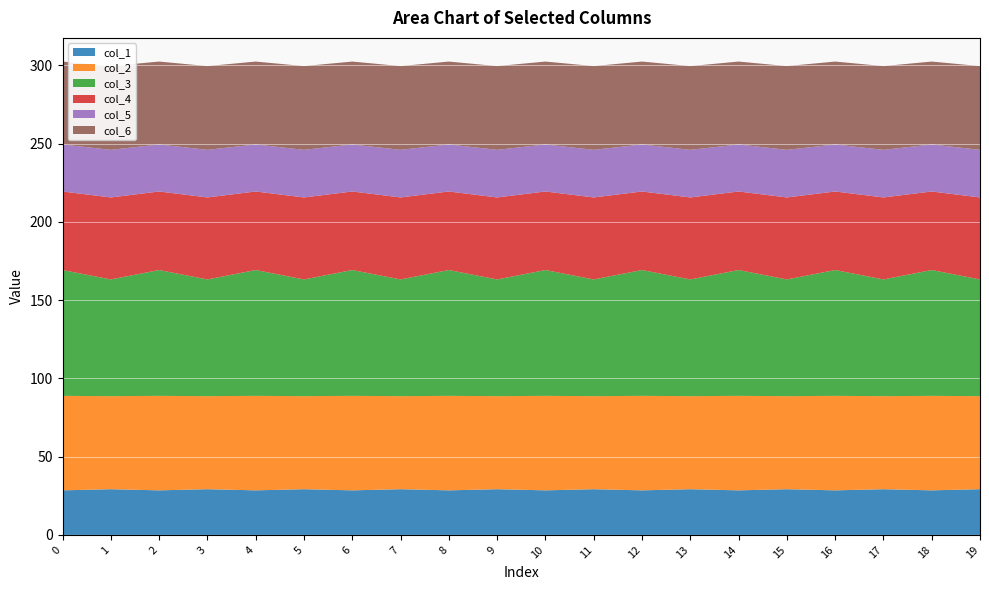

Reading right to left, extract all data points from this chart.

col_1: 19=29.2	18=28.5	17=29.2	16=28.5	15=29.2	14=28.5	13=29.2	12=28.5	11=29.2	10=28.5	9=29.2	8=28.5	7=29.2	6=28.5	5=29.2	4=28.5	3=29.2	2=28.5	1=29.2	0=28.5
col_2: 19=59.5	18=60.4	17=59.5	16=60.4	15=59.5	14=60.4	13=59.5	12=60.4	11=59.5	10=60.4	9=59.5	8=60.4	7=59.5	6=60.4	5=59.5	4=60.4	3=59.5	2=60.4	1=59.5	0=60.4
col_3: 19=74.6	18=80.4	17=74.6	16=80.4	15=74.6	14=80.4	13=74.6	12=80.4	11=74.6	10=80.4	9=74.6	8=80.4	7=74.6	6=80.4	5=74.6	4=80.4	3=74.6	2=80.4	1=74.6	0=80.4
col_4: 19=52.4	18=50.2	17=52.4	16=50.2	15=52.4	14=50.2	13=52.4	12=50.2	11=52.4	10=50.2	9=52.4	8=50.2	7=52.4	6=50.2	5=52.4	4=50.2	3=52.4	2=50.2	1=52.4	0=50.2
col_5: 19=30.4	18=30.0	17=30.4	16=30.0	15=30.4	14=30.0	13=30.4	12=30.0	11=30.4	10=30.0	9=30.4	8=30.0	7=30.4	6=30.0	5=30.4	4=30.0	3=30.4	2=30.0	1=30.4	0=30.0
col_6: 19=53.5	18=53.0	17=53.5	16=53.0	15=53.5	14=53.0	13=53.5	12=53.0	11=53.5	10=53.0	9=53.5	8=53.0	7=53.5	6=53.0	5=53.5	4=53.0	3=53.5	2=53.0	1=53.5	0=53.0